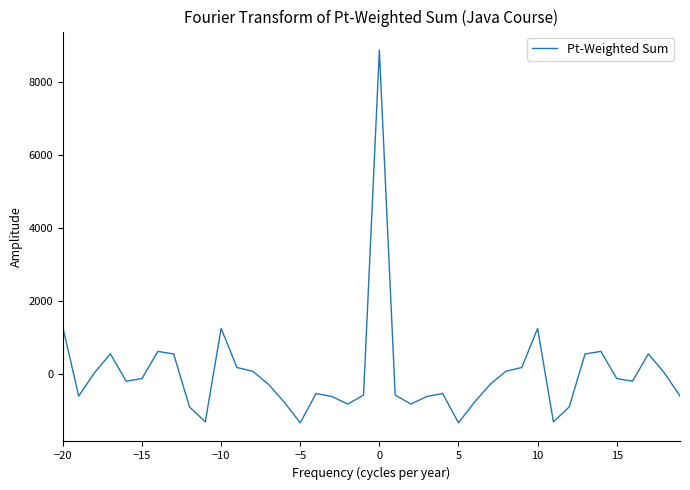

What is the difference between the maximum and minimum values?

10210.7